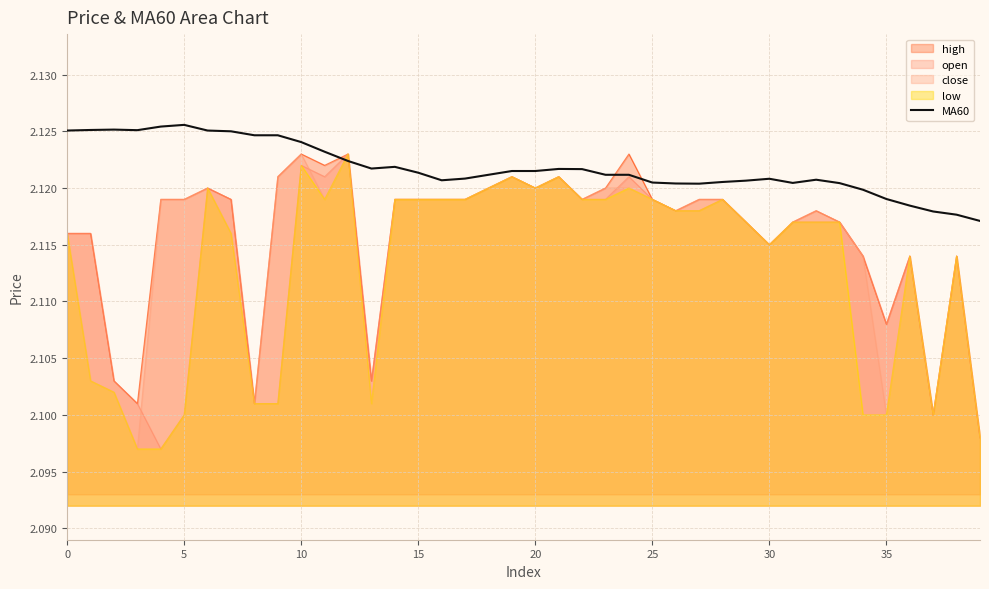

True or false: there are more than 0 points higher than both neighbors.

True